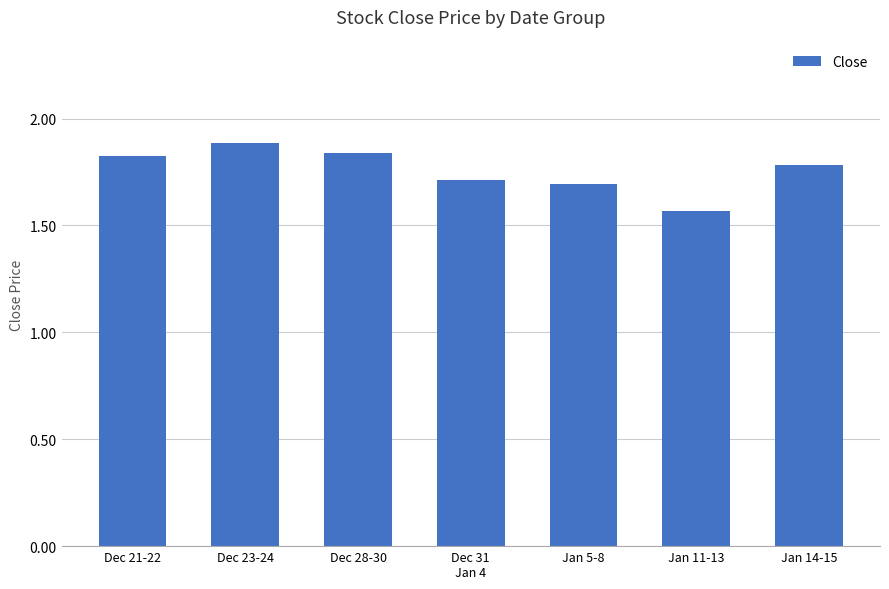

What is the label of the 7th bar from the left?

Jan 14-15